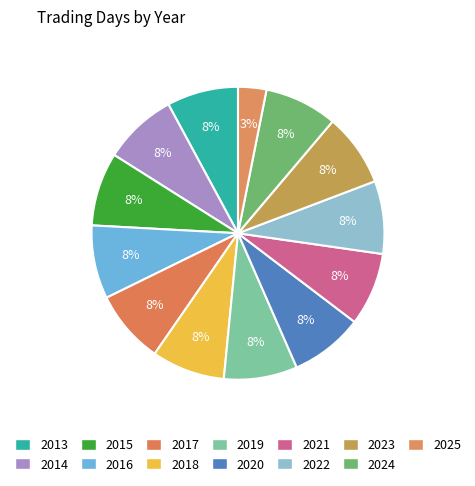

True or false: 2025 accounts for 3% of the total.

True